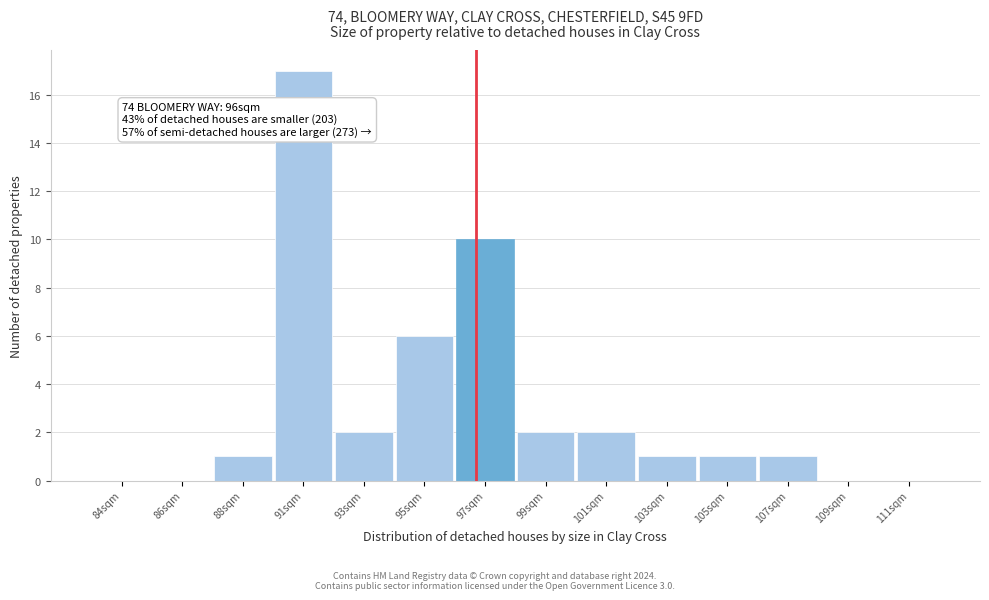

Reading left to right, transcribe all the data shown in this chart.

84sqm=0	86sqm=0	88sqm=1	91sqm=17	93sqm=2	95sqm=6	97sqm=10	99sqm=2	101sqm=2	103sqm=1	105sqm=1	107sqm=1	109sqm=0	111sqm=0